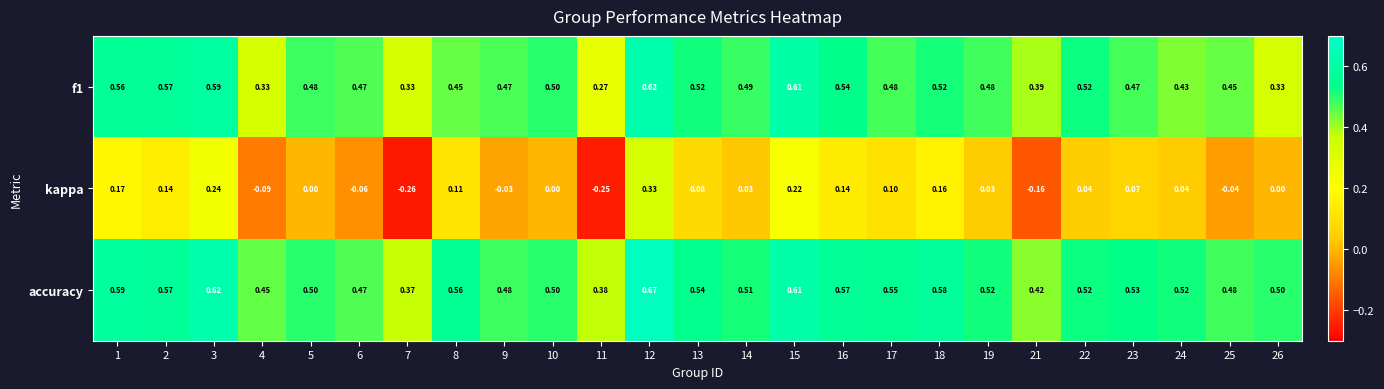

Which series has the largest total across all categories?

accuracy